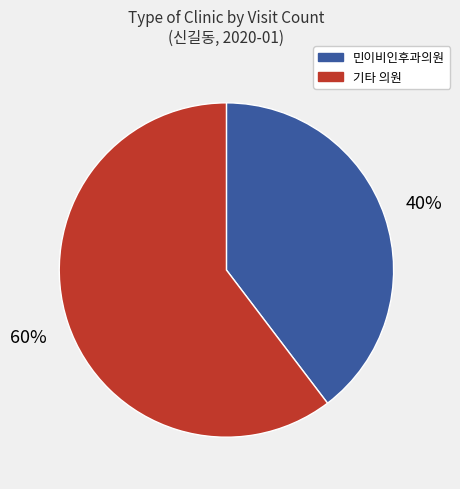

Rank the categories by value from highest to lowest.

기타 의원, 민이비인후과의원